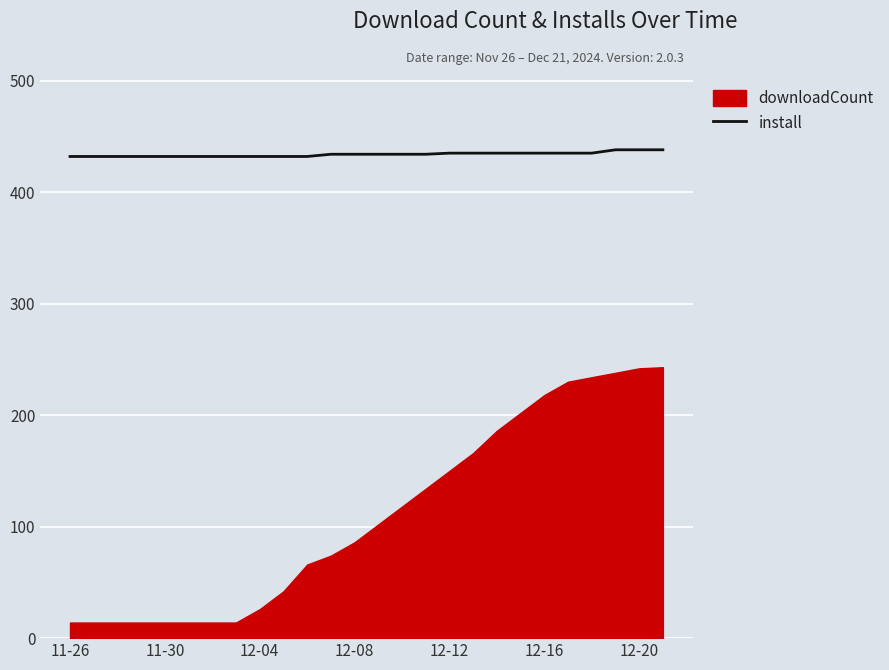

What value does the data have at 9?

432